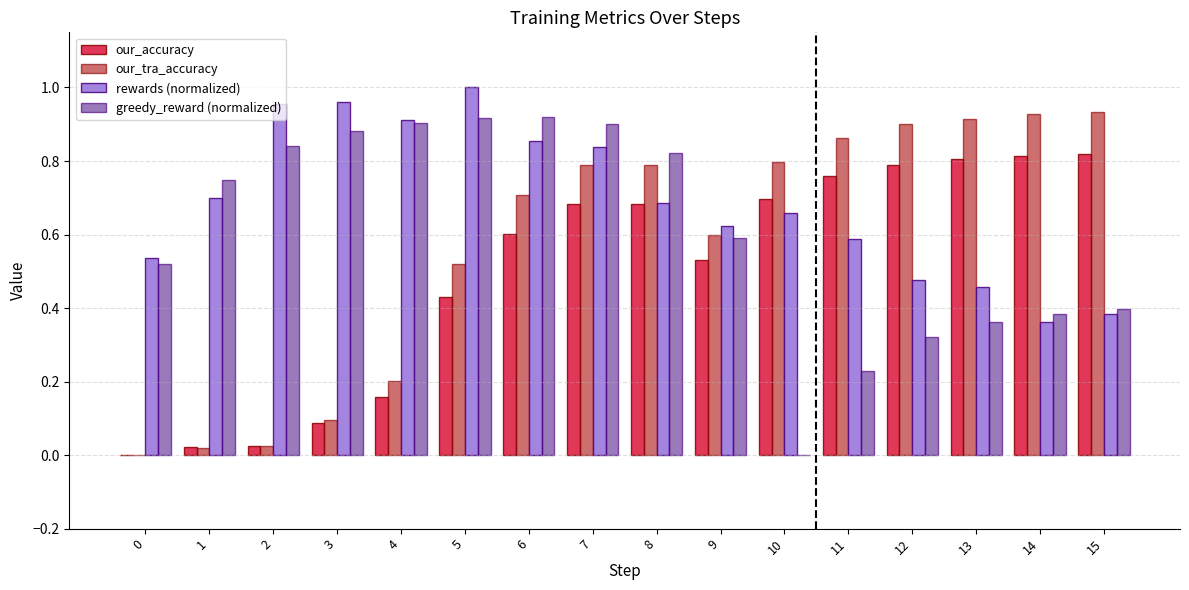

The value of our_accuracy at 9 is 0.3. True or false?

False